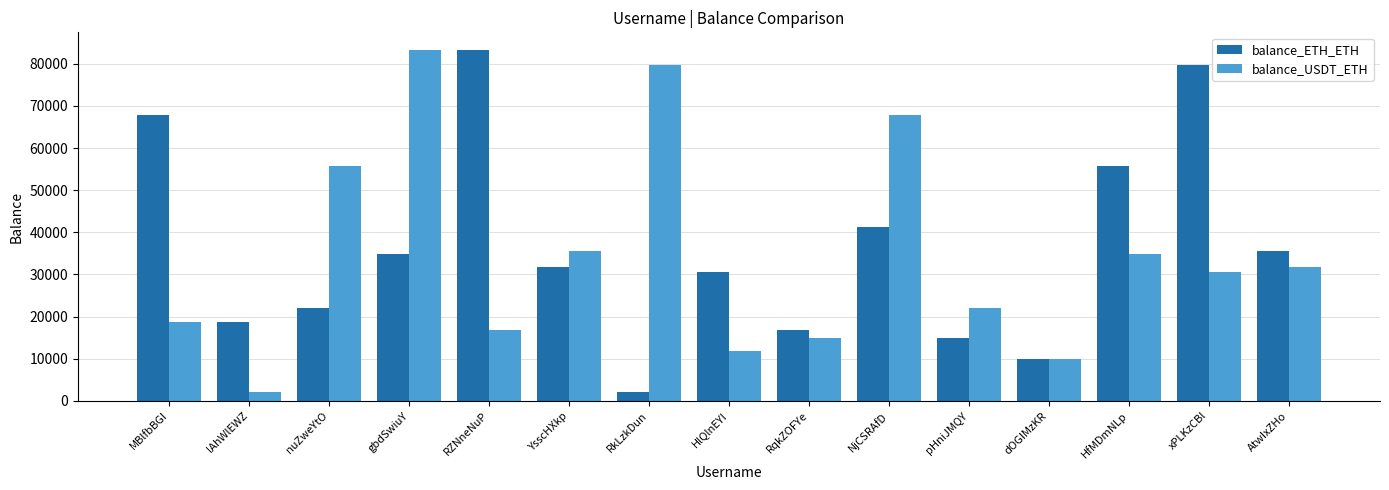

Reading left to right, extract all data points from this chart.

balance_ETH_ETH: 67823	18651	22073	34897	83296	31699	2087	30605	16881	41163	14874	10032	55683	79731	35479
balance_USDT_ETH: 18651	2087	55683	83296	16881	35479	79731	11888	14874	67823	22073	10032	34897	30605	31699